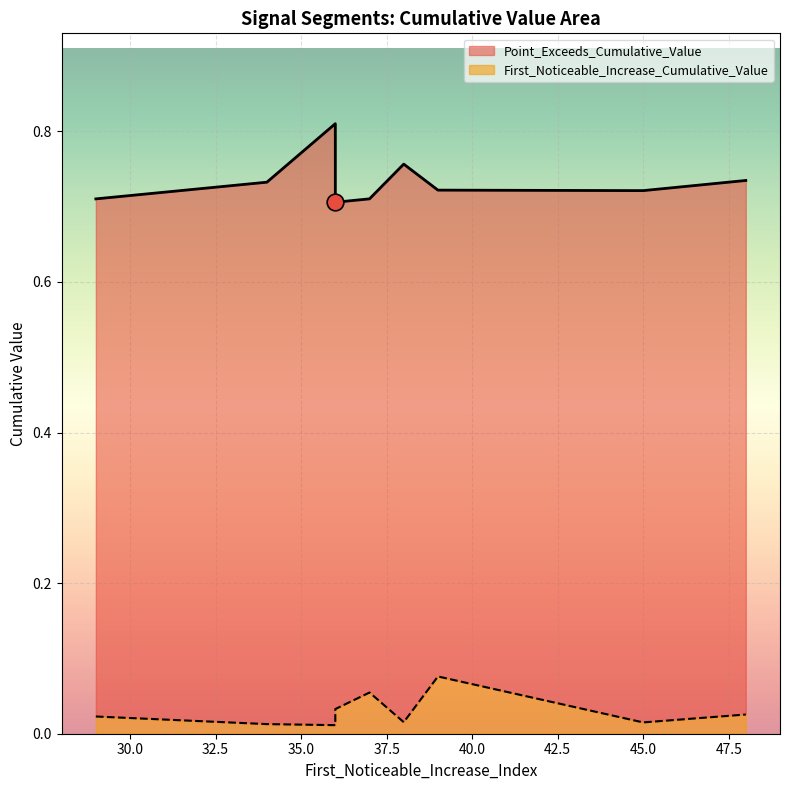

What is the spread (max minus min) of values at 34?

0.7